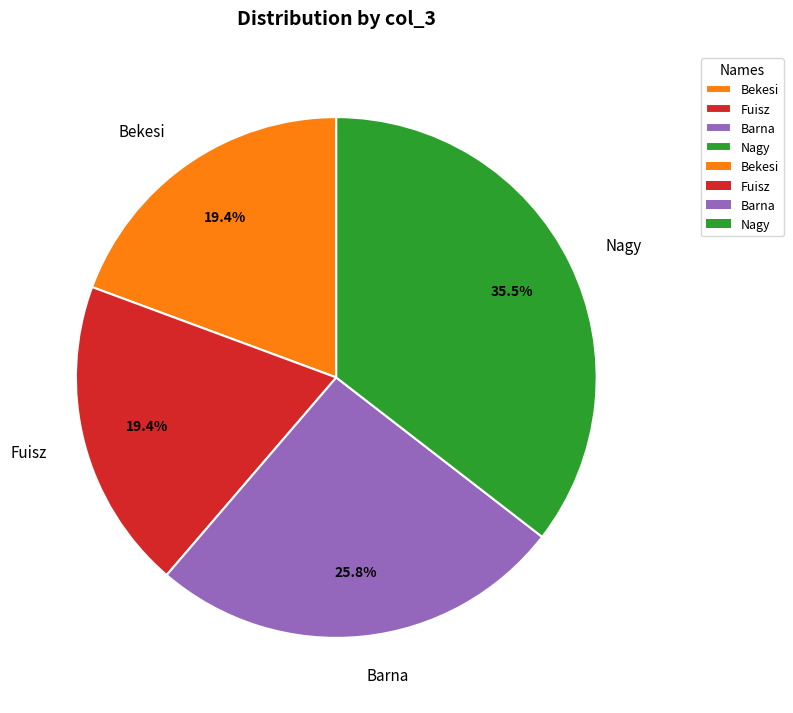

Approximately how many times larger is the value at Nagy compared to Fuisz?

1.8